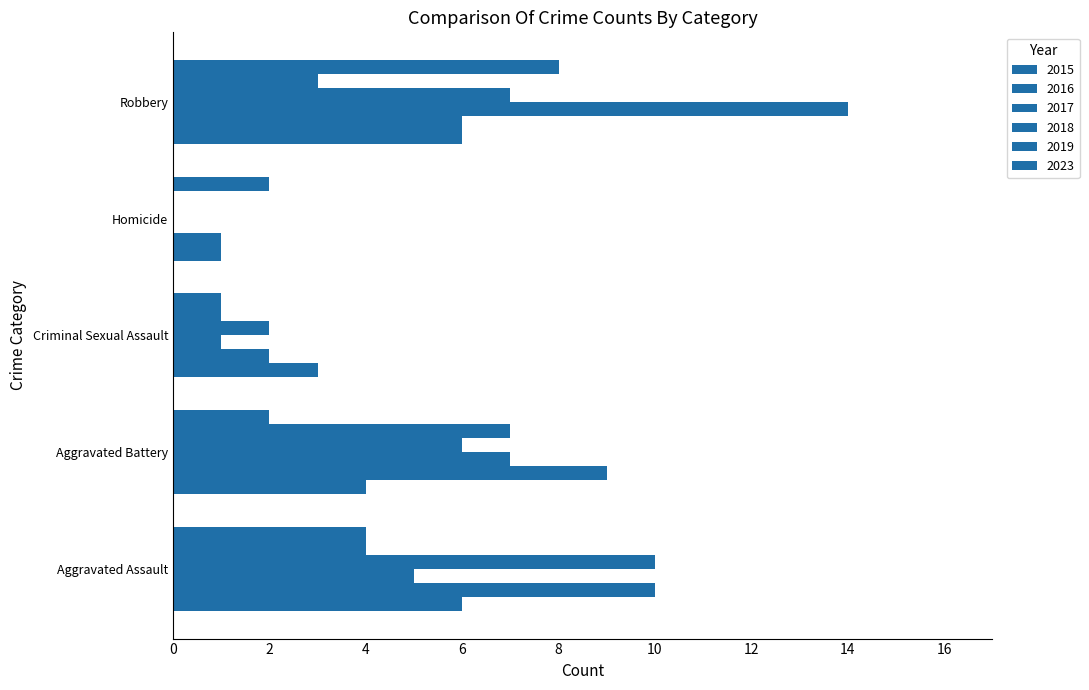

Count the number of data series in this chart.

6